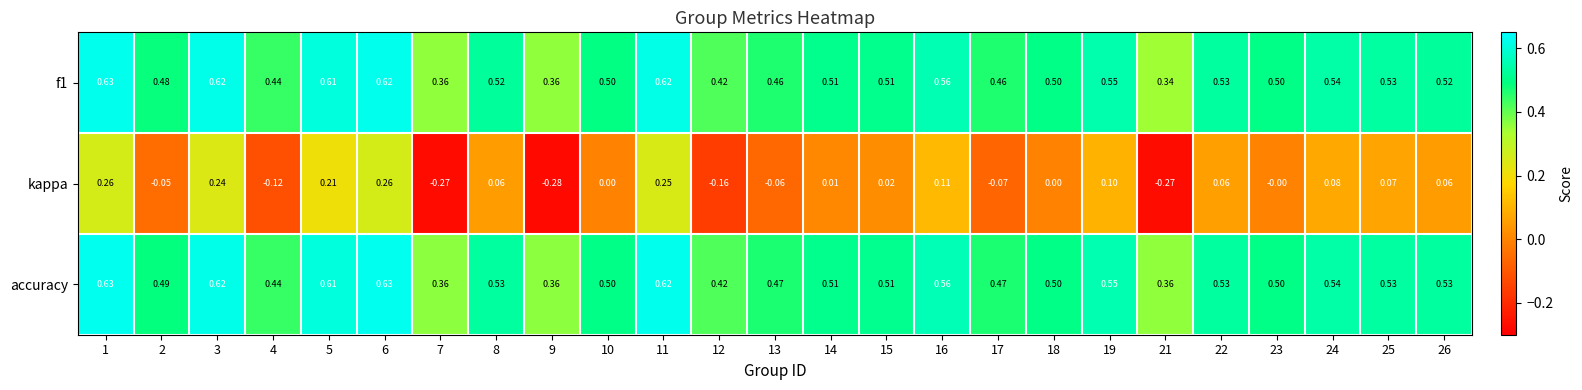

Which series changed the most between 3 and 18?

kappa